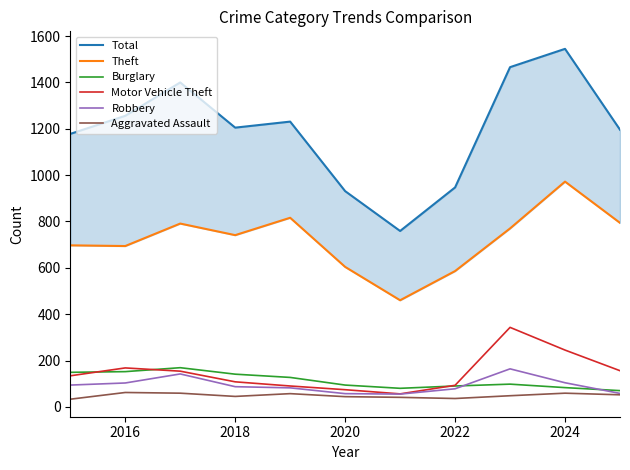

Reading right to left, transcribe all the data shown in this chart.

Total: 1196	1545	1466	947	759	931	1231	1205	1400	1256	1178
Theft: 794	972	770	586	460	604	816	741	791	694	697
Burglary: 70	83	98	90	80	94	127	141	169	152	149
Motor Vehicle Theft: 156	245	343	93	56	74	90	108	154	168	134
Robbery: 58	104	164	78	55	57	82	87	142	103	94
Aggravated Assault: 52	59	48	36	41	44	57	45	59	62	33